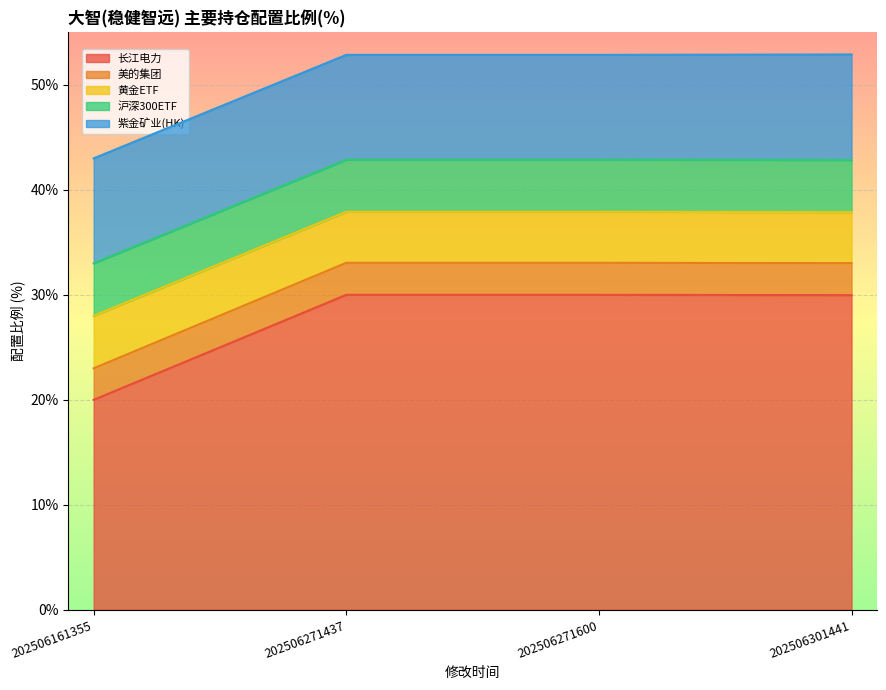

How many categories are shown in the chart?

4